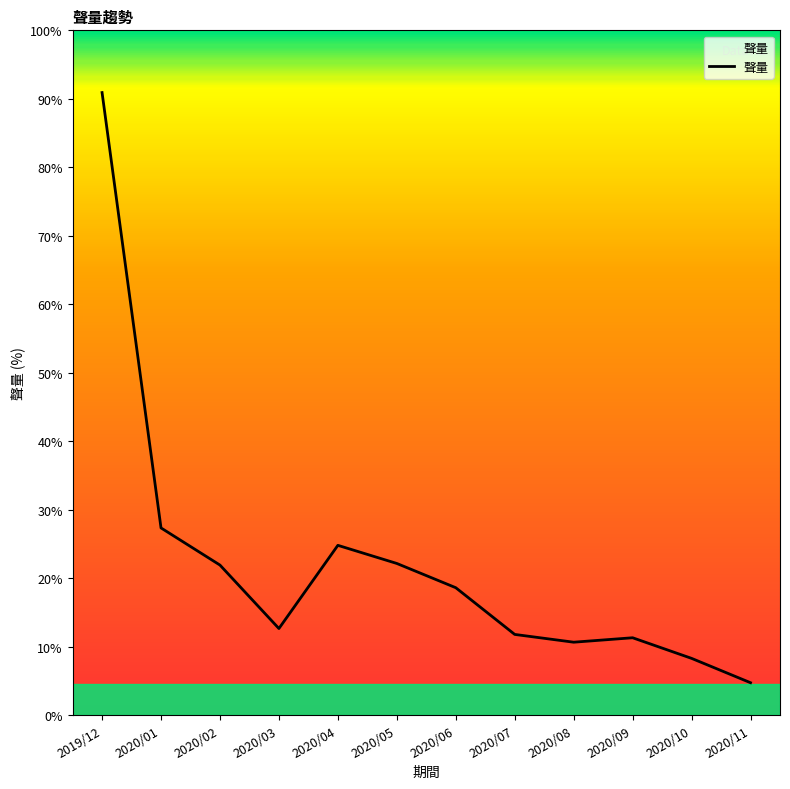

Does the chart display data point markers on the line(s)?

No